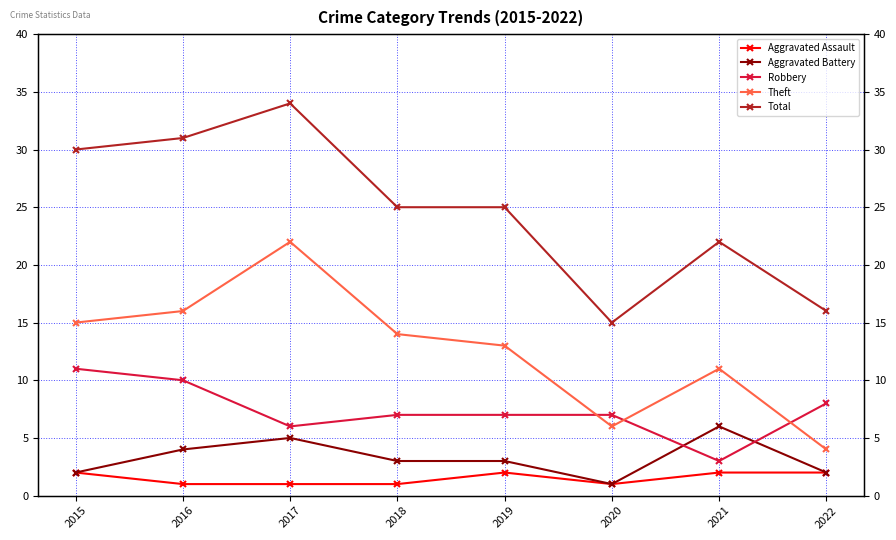

Which series changed the most between 2019 and 2021?

Robbery